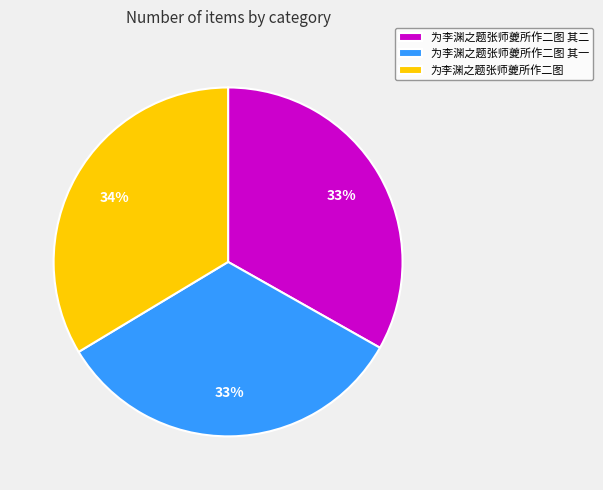

Does 为李渊之题张师夔所作二图 其一 account for over 50% of the chart?

No